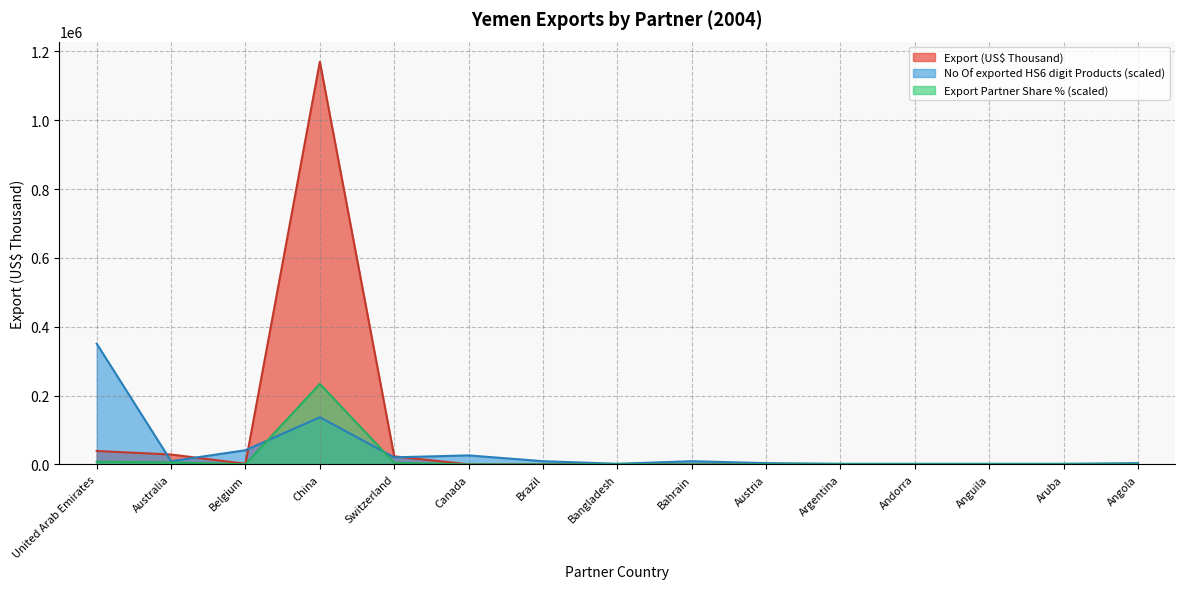

What is the average value of the No Of exported HS6 digit Products series?

41425.6